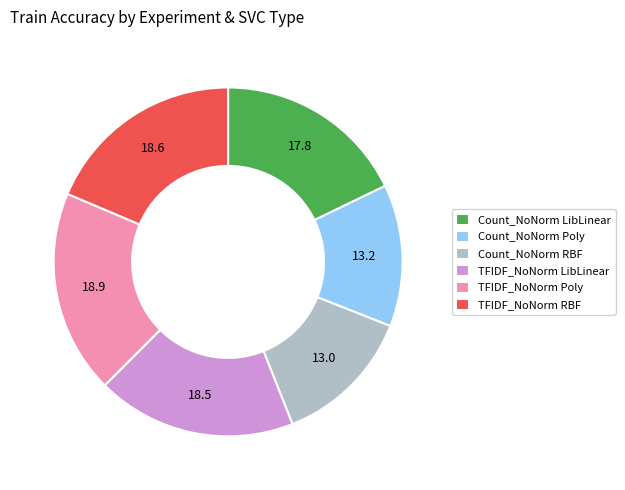

Does TFIDF_NoNorm LibLinear account for over 50% of the chart?

No